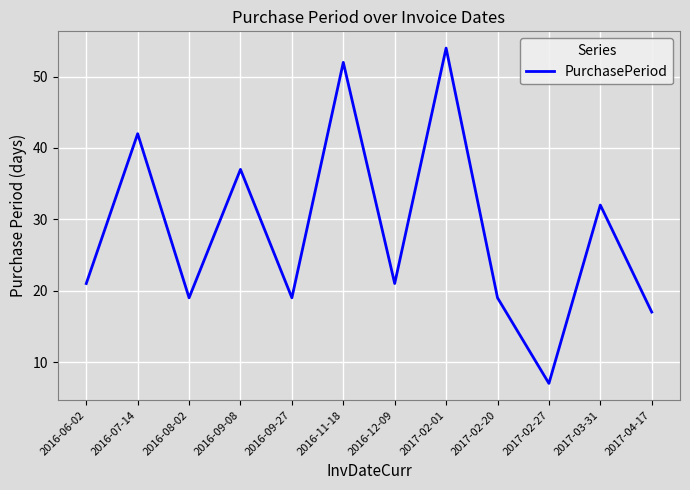

The value at 2017-02-01 is 54. True or false?

True